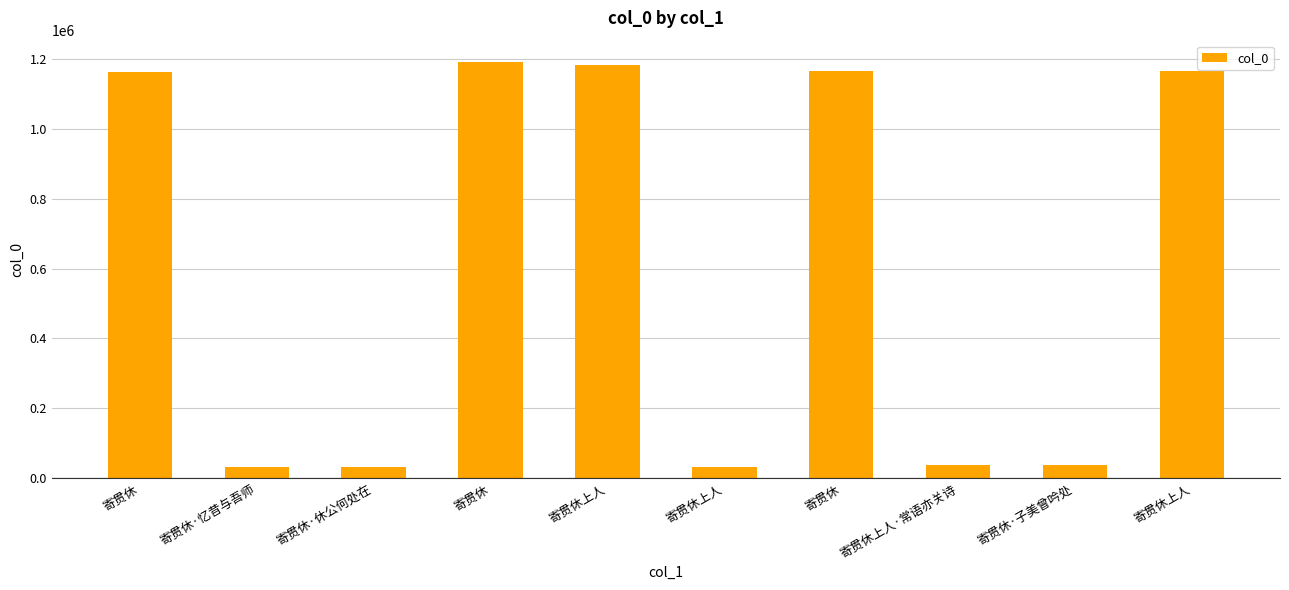

How many series are shown in this chart?

1